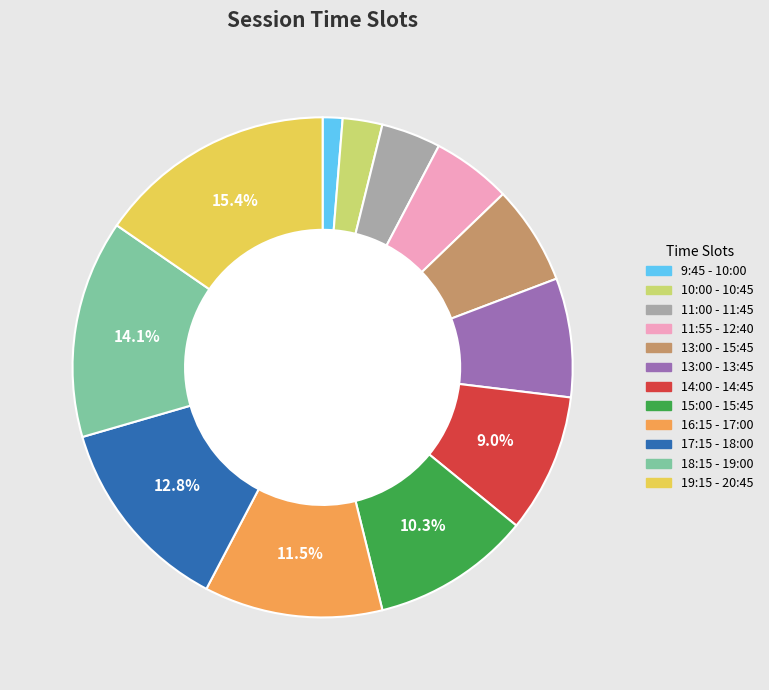

The 19:15 - 20:45 slice represents 27% of the pie. True or false?

False